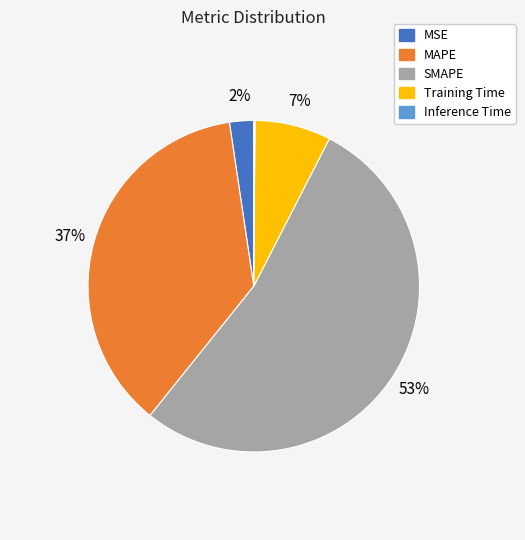

Does MSE represent more than half of the total?

No